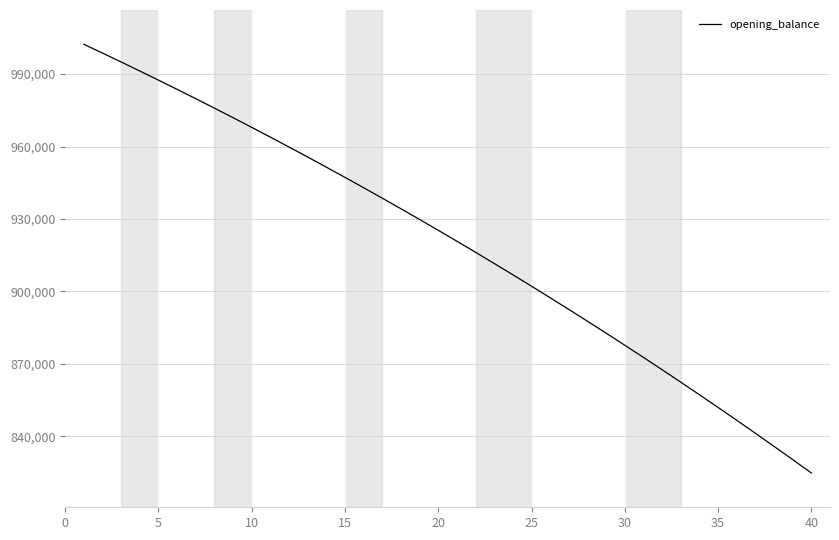

What is the difference between the maximum and minimum values?

177517.3